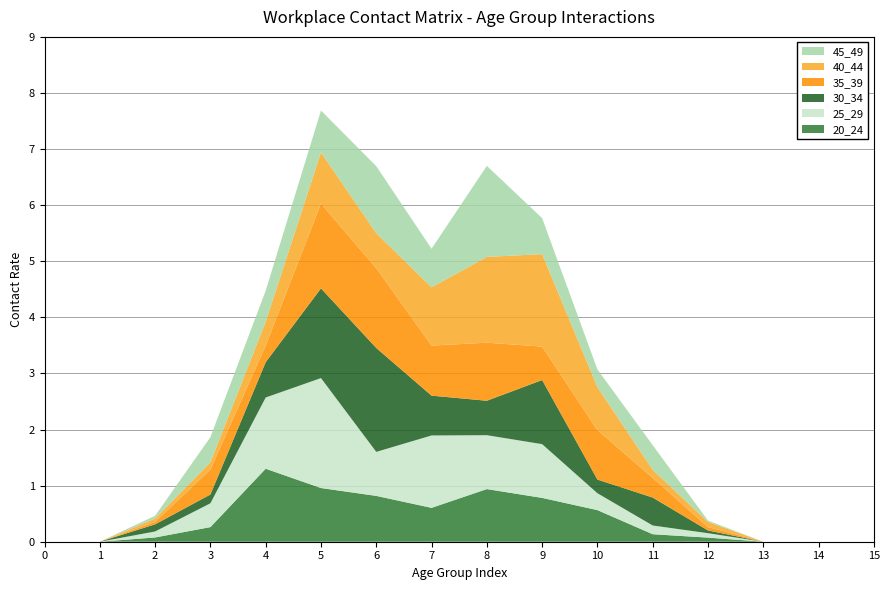

Reading left to right, list all the values displayed in this chart.

20_24: 0.0	0.0	0.1	0.3	1.3	1.0	0.8	0.6	0.9	0.8	0.6	0.1	0.1	0.0	0.0	0.0
25_29: 0.0	0.0	0.1	0.4	1.3	2.0	0.8	1.3	1.0	1.0	0.3	0.2	0.1	0.0	0.0	0.0
30_34: 0.0	0.0	0.1	0.2	0.6	1.6	1.9	0.7	0.6	1.1	0.2	0.5	0.0	0.0	0.0	0.0
35_39: 0.0	0.0	0.0	0.4	0.3	1.5	1.4	0.9	1.0	0.6	0.9	0.4	0.1	0.0	0.0	0.0
40_44: 0.0	0.0	0.1	0.1	0.4	0.9	0.6	1.0	1.5	1.6	0.8	0.1	0.1	0.0	0.0	0.0
45_49: 0.0	0.0	0.1	0.4	0.6	0.7	1.2	0.7	1.6	0.6	0.3	0.4	0.0	0.0	0.0	0.0